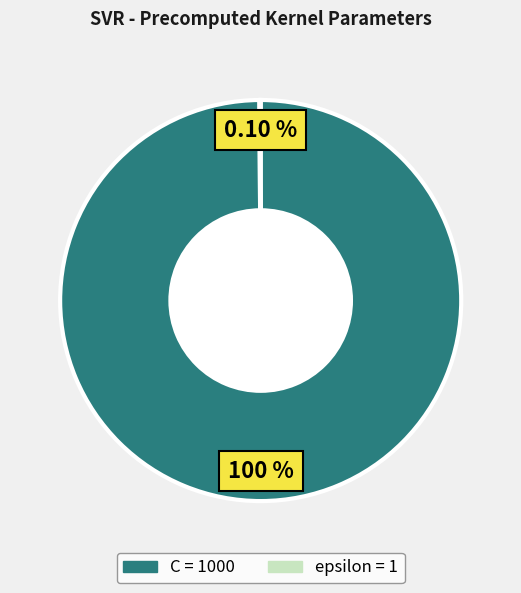

Is C the majority of the pie?

Yes